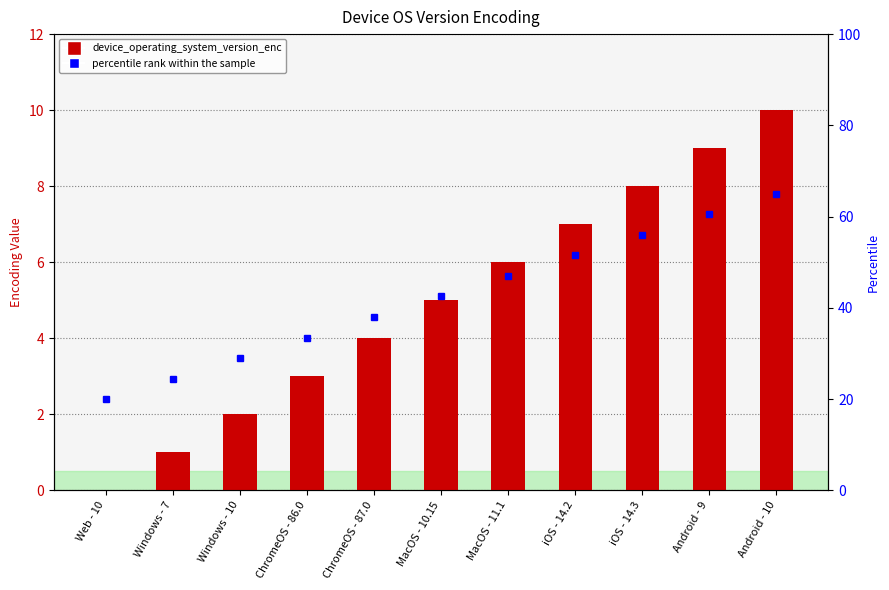

What is the sum of all values?

55